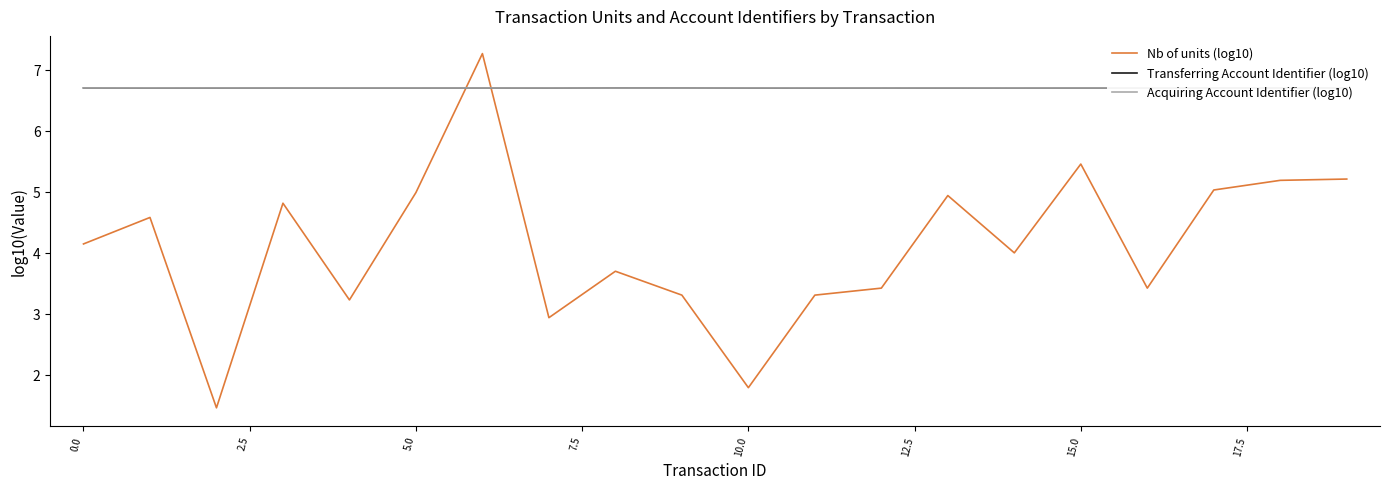

What is the difference between the highest and lowest values at 18?

1.5